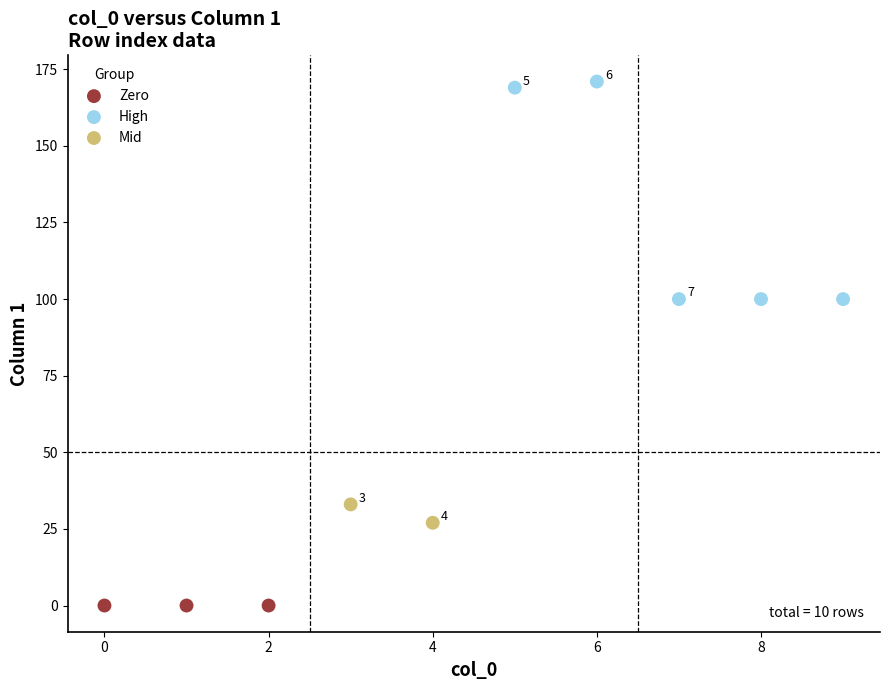

What are all the series names shown in the legend?

Zero, High, Mid